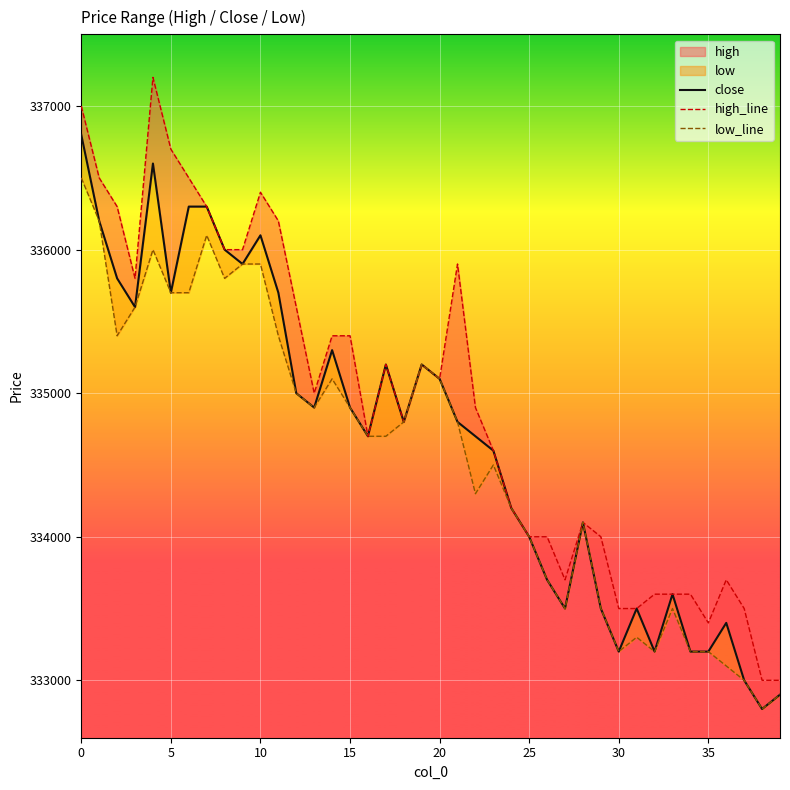

True or false: high_line and low_line cross at least once.

False